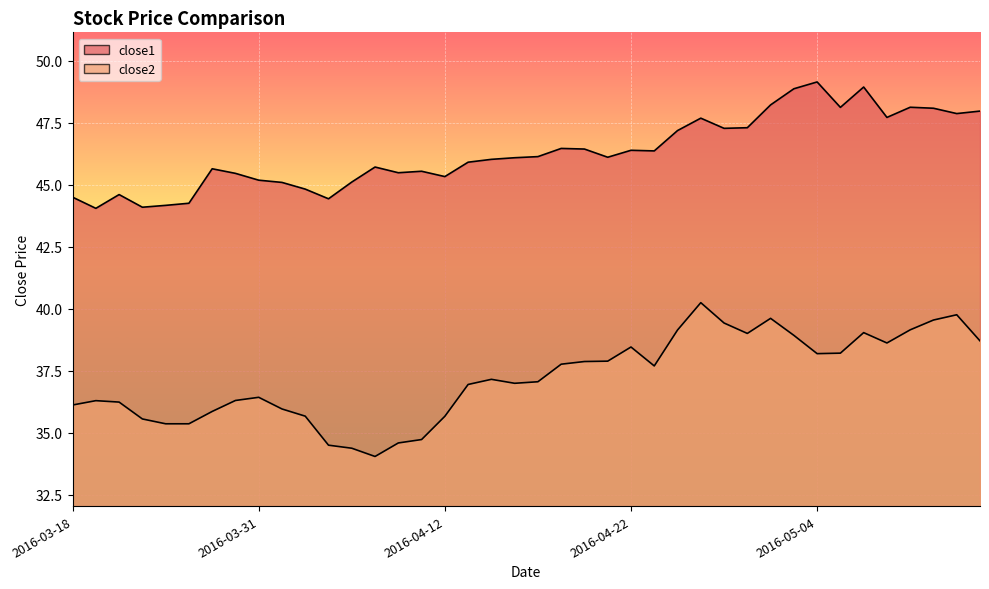

Reading left to right, list all the values displayed in this chart.

close1: 2016-03-18=44.5	2016-03-21=44.0	2016-03-22=44.6	2016-03-23=44.1	2016-03-24=44.2	2016-03-28=44.3	2016-03-29=45.6	2016-03-30=45.5	2016-03-31=45.2	2016-04-01=45.1	2016-04-04=44.8	2016-04-05=44.4	2016-04-06=45.1	2016-04-07=45.7	2016-04-08=45.5	2016-04-11=45.5	2016-04-12=45.3	2016-04-13=45.9	2016-04-14=46.0	2016-04-15=46.1	2016-04-18=46.1	2016-04-19=46.5	2016-04-20=46.4	2016-04-21=46.1	2016-04-22=46.4	2016-04-25=46.4	2016-04-26=47.2	2016-04-27=47.7	2016-04-28=47.3	2016-04-29=47.3	2016-05-02=48.2	2016-05-03=48.9	2016-05-04=49.1	2016-05-05=48.1	2016-05-06=48.9	2016-05-09=47.7	2016-05-10=48.1	2016-05-11=48.1	2016-05-12=47.9	2016-05-13=48.0
close2: 2016-03-18=36.1	2016-03-21=36.3	2016-03-22=36.2	2016-03-23=35.6	2016-03-24=35.4	2016-03-28=35.4	2016-03-29=35.9	2016-03-30=36.3	2016-03-31=36.4	2016-04-01=36.0	2016-04-04=35.7	2016-04-05=34.5	2016-04-06=34.4	2016-04-07=34.0	2016-04-08=34.6	2016-04-11=34.7	2016-04-12=35.7	2016-04-13=37.0	2016-04-14=37.2	2016-04-15=37.0	2016-04-18=37.1	2016-04-19=37.8	2016-04-20=37.9	2016-04-21=37.9	2016-04-22=38.5	2016-04-25=37.7	2016-04-26=39.1	2016-04-27=40.2	2016-04-28=39.4	2016-04-29=39.0	2016-05-02=39.6	2016-05-03=38.9	2016-05-04=38.2	2016-05-05=38.2	2016-05-06=39.0	2016-05-09=38.6	2016-05-10=39.2	2016-05-11=39.5	2016-05-12=39.8	2016-05-13=38.7